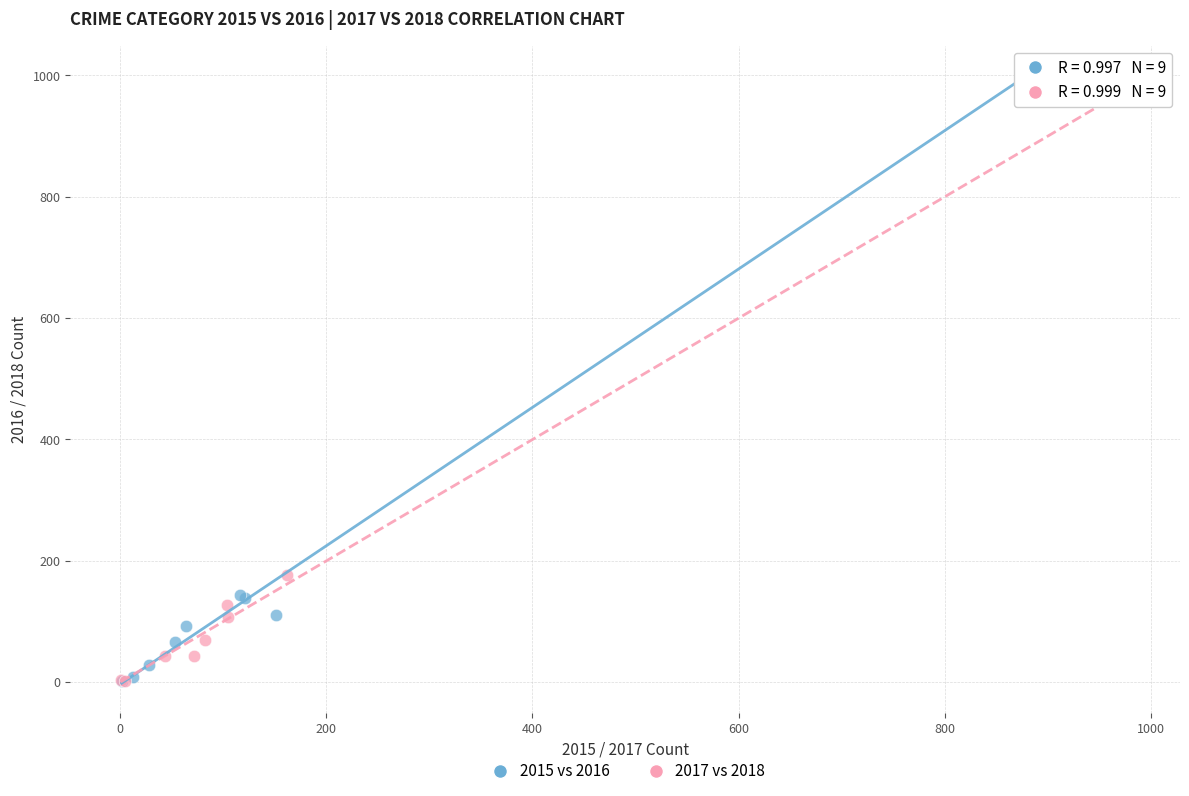

What are all the series names shown in the legend?

2015 vs 2016, 2017 vs 2018